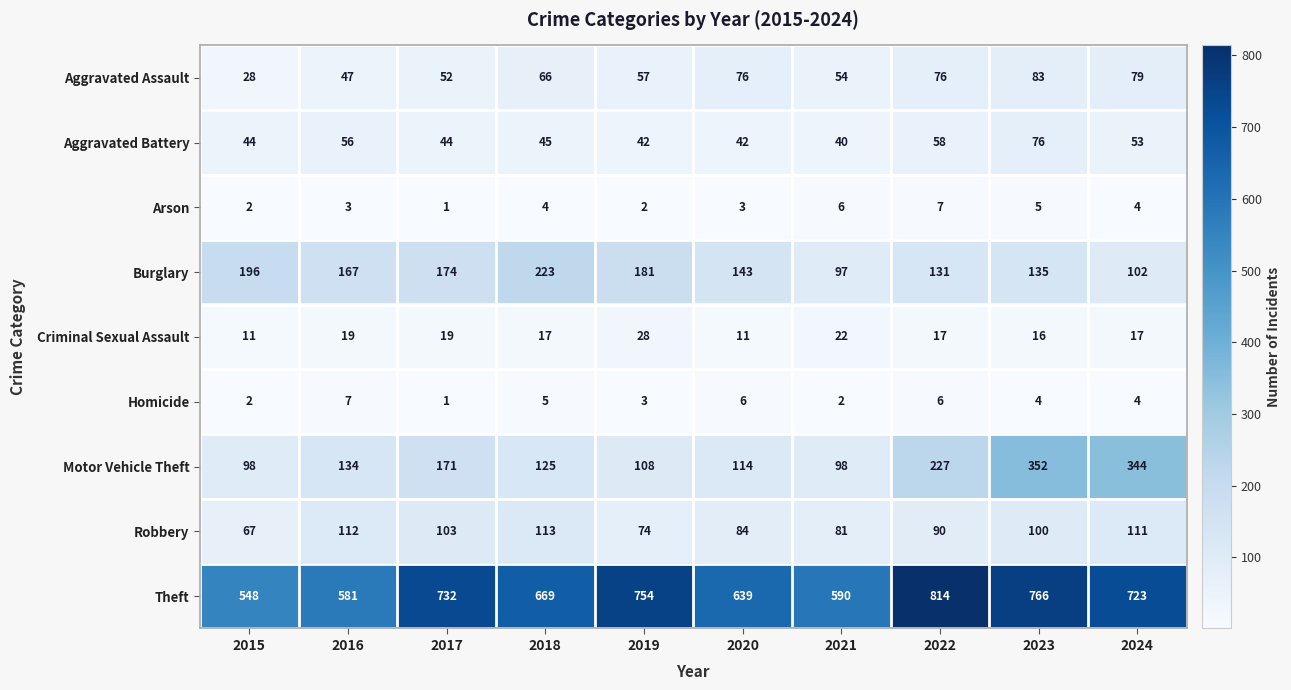

Read the Arson value at 2016.

3